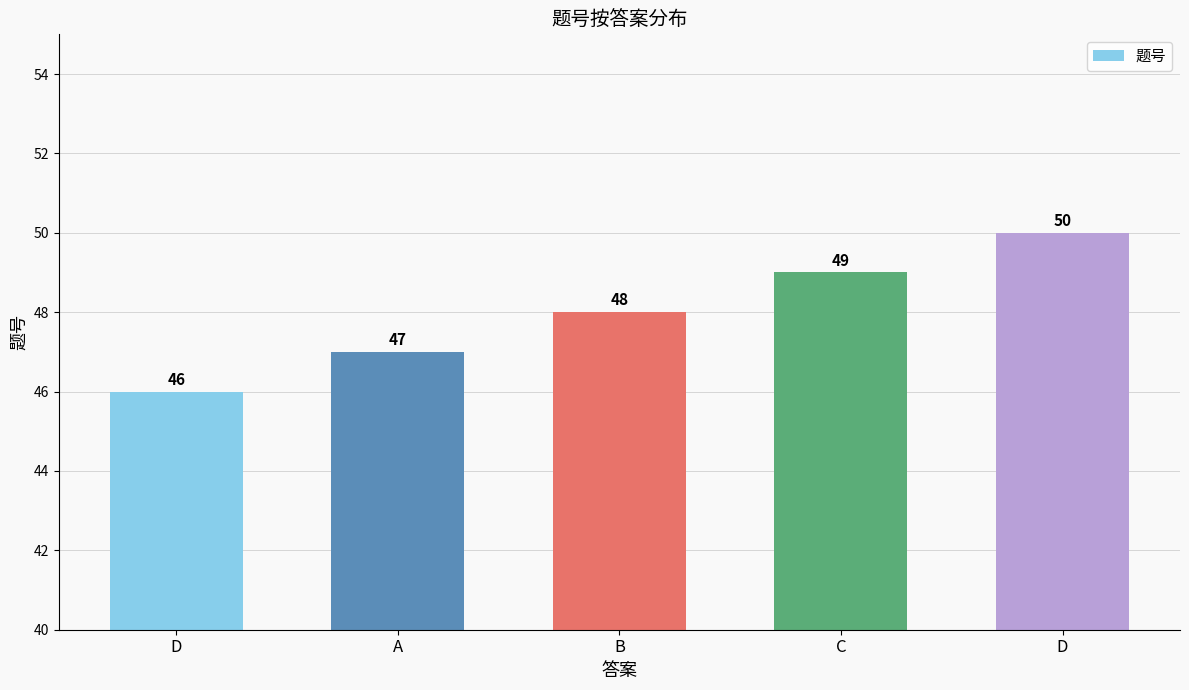

True or false: the data shows 46 at D.

True